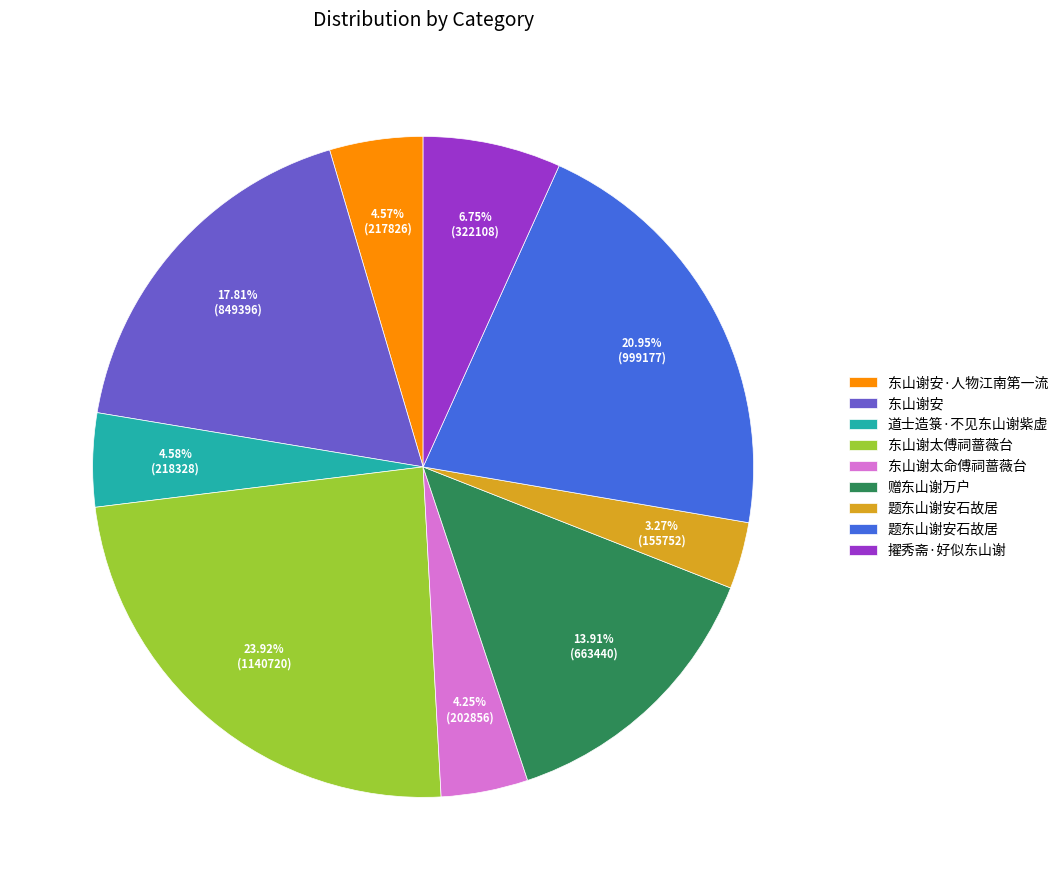

Is there a majority slice in this chart?

No